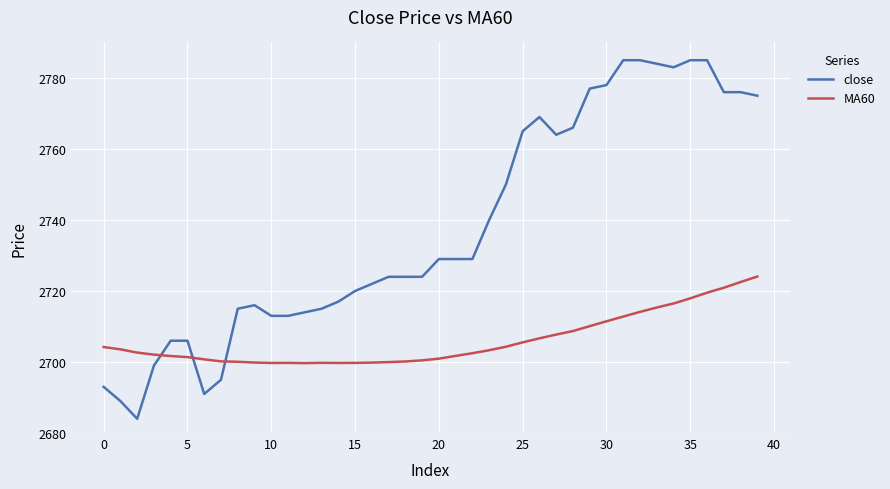

Rank the series by their average value, from lowest to highest.

MA60, close